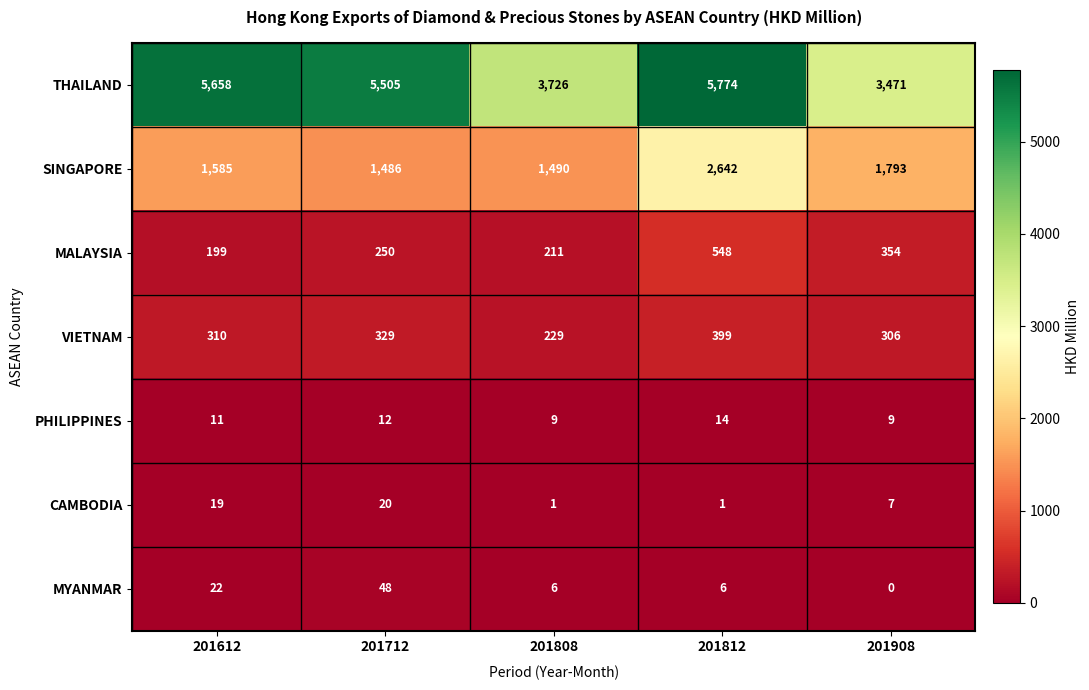

Count the number of data series in this chart.

7